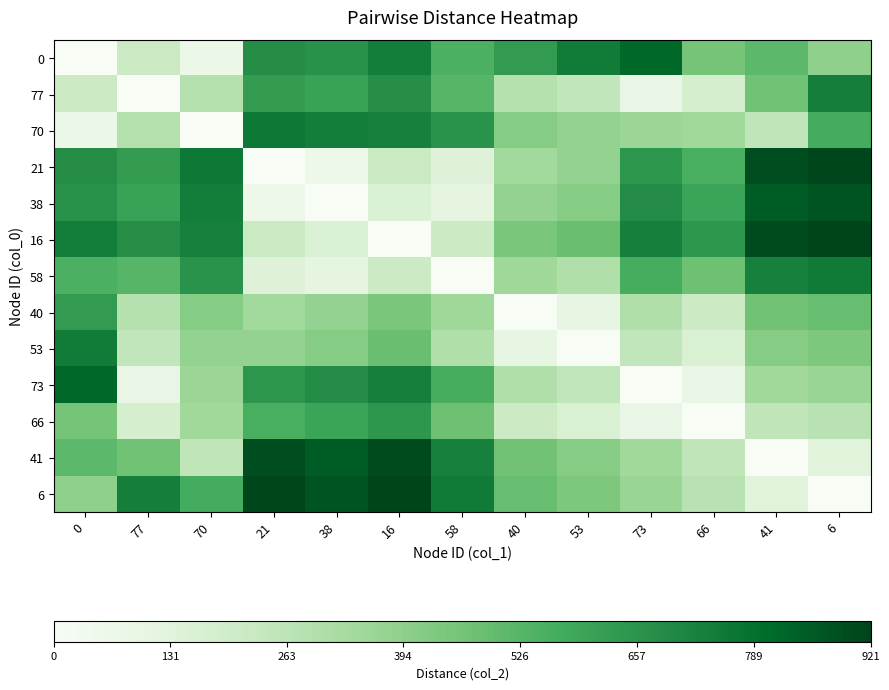

What is the spread (max minus min) of values at 6?

921